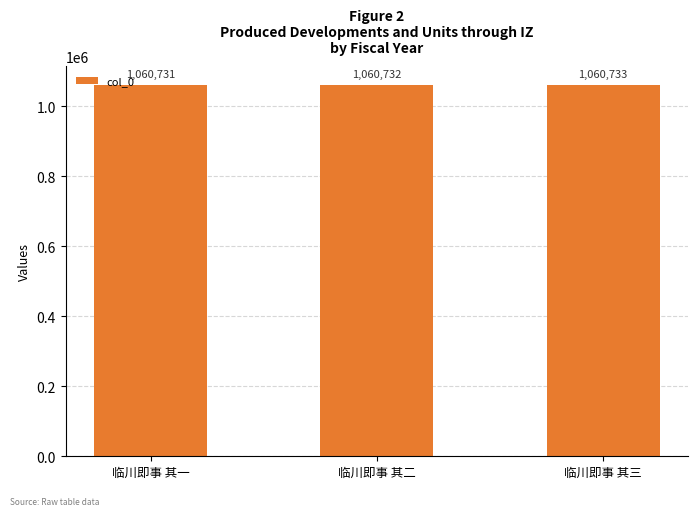

What is the change in value from 临川即事 其二 to 临川即事 其三?

+1